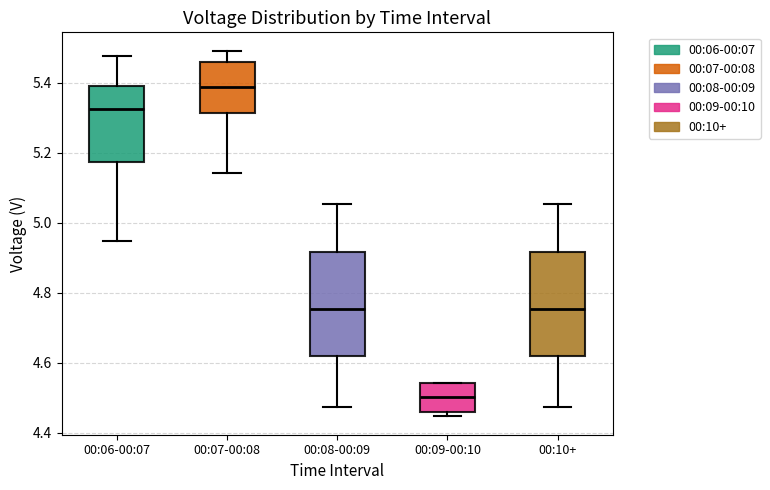

Reading left to right, read every box against the y-axis: the position of its median line, the range the box covers, and the ends of its whiskers. The values are not printed on the chart, so give them approximately, as read against the axis.

00:06-00:07: median 5.32, box 5.18 to 5.38, whiskers 4.94 to 5.48
00:07-00:08: median 5.38, box 5.32 to 5.46, whiskers 5.14 to 5.50
00:08-00:09: median 4.76, box 4.62 to 4.92, whiskers 4.48 to 5.06
00:09-00:10: median 4.50, box 4.46 to 4.54, whiskers 4.44 to 4.54
00:10+: median 4.76, box 4.62 to 4.92, whiskers 4.48 to 5.06